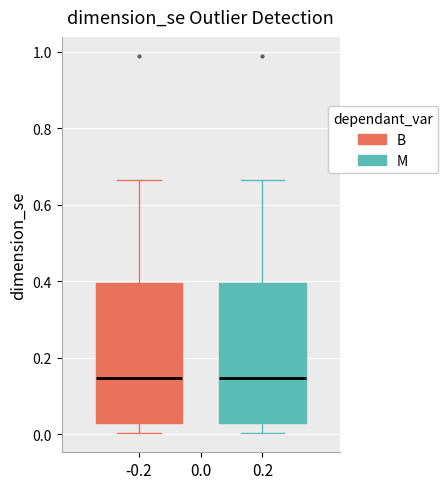

Reading left to right, read every box against the y-axis: the position of its median line, the range the box covers, and the ends of its whiskers. The values are not printed on the chart, so give them approximately, as read against the axis.

-0.2: median 0.14, box 0.02 to 0.40, whiskers 0.00 to 0.66
0.2: median 0.14, box 0.02 to 0.40, whiskers 0.00 to 0.66